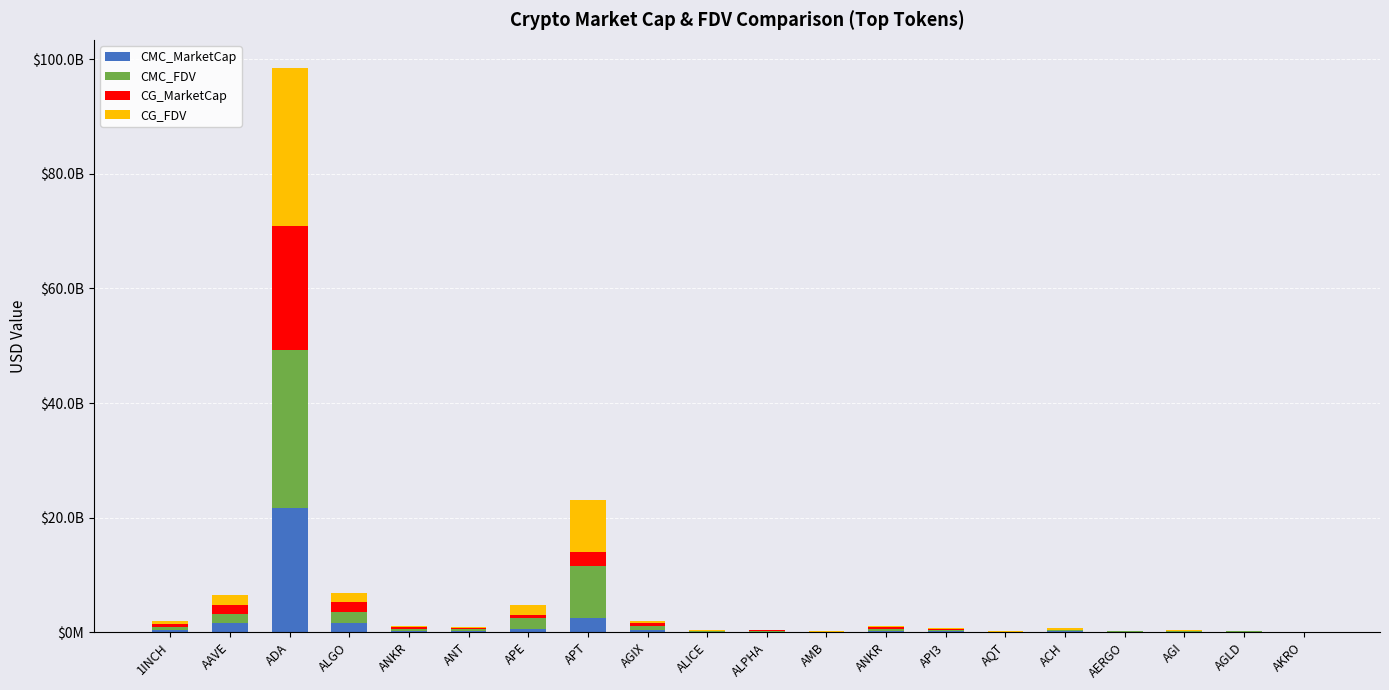

Does the chart contain stacked bars?

Yes